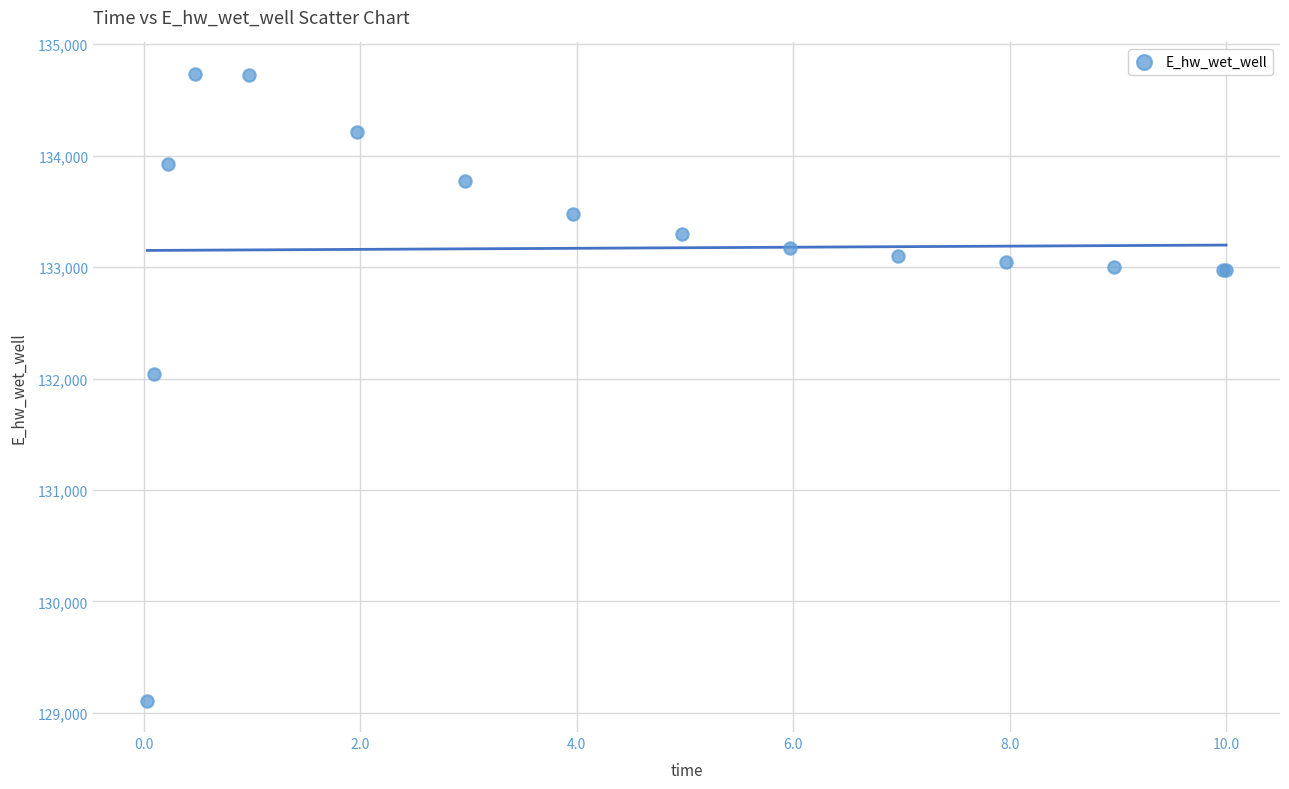

What Y value in the scatter plot is closest to 131922?

132045.0